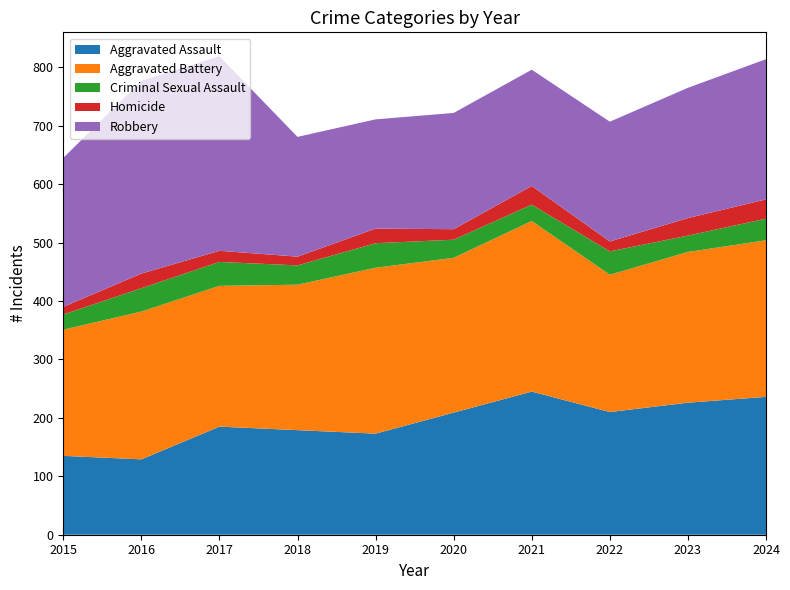

Reading right to left, extract all data points from this chart.

Aggravated Assault: 2024=236	2023=226	2022=210	2021=245	2020=209	2019=173	2018=179	2017=185	2016=129	2015=135
Aggravated Battery: 2024=268	2023=258	2022=235	2021=292	2020=265	2019=284	2018=249	2017=241	2016=253	2015=216
Criminal Sexual Assault: 2024=37	2023=28	2022=40	2021=28	2020=31	2019=42	2018=33	2017=41	2016=40	2015=26
Homicide: 2024=33	2023=30	2022=17	2021=32	2020=18	2019=25	2018=15	2017=19	2016=25	2015=13
Robbery: 2024=240	2023=223	2022=205	2021=199	2020=199	2019=187	2018=205	2017=333	2016=330	2015=255